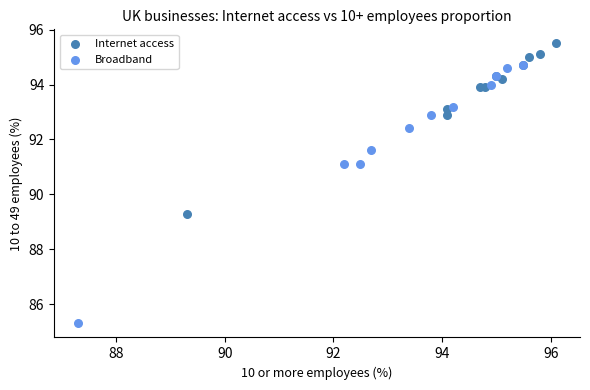

Which series contains the lowest Y value?

Broadband